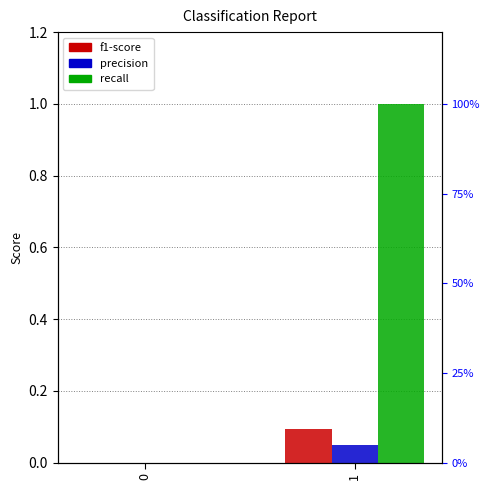

At how many categories does at least one series exceed 0?

1